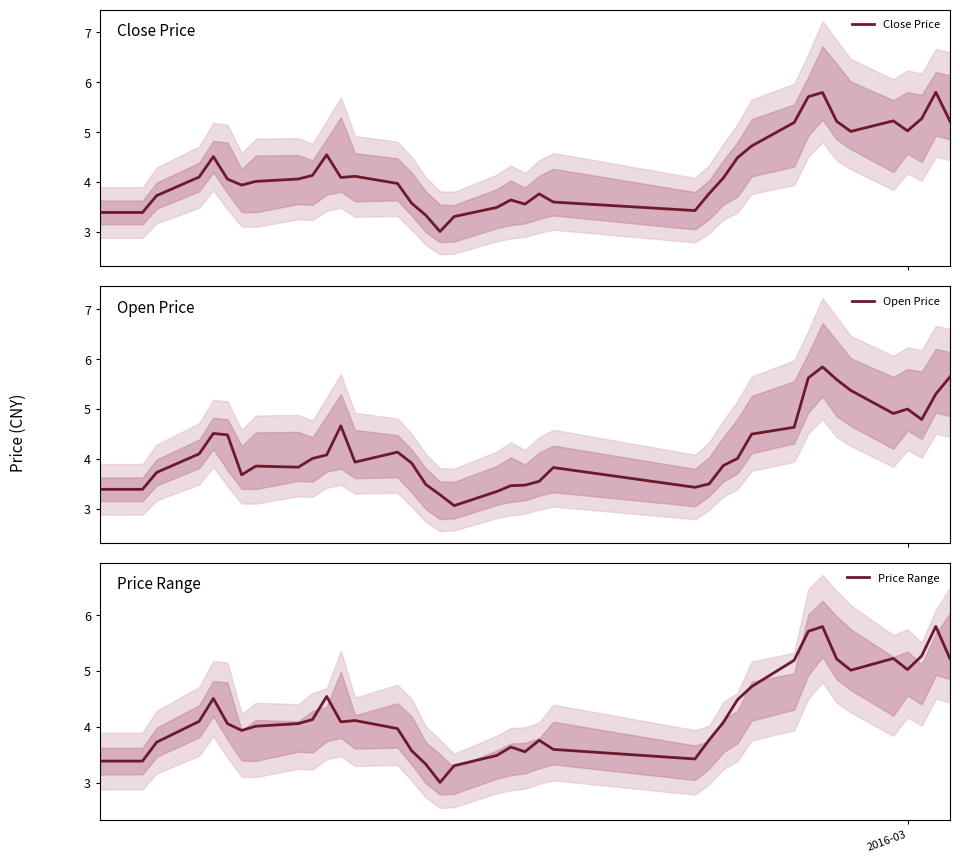

Reading left to right, transcribe all the data shown in this chart.

Close Price: 3.4	3.4	3.4	3.4	3.7	4.1	4.5	4.1	3.9	4.0	4.1	4.1	4.5	4.1	4.1	4.0	3.6	3.3	3.0	3.3	3.5	3.6	3.6	3.8	3.6	3.4	3.8	4.1	4.5	4.7	5.2	5.7	5.8	5.2	5.0	5.2	5.0	5.3	5.8	5.2
Open Price: 3.4	3.4	3.4	3.4	3.7	4.1	4.5	4.5	3.7	3.9	3.8	4.0	4.1	4.7	3.9	4.1	3.9	3.5	3.3	3.1	3.3	3.5	3.5	3.5	3.8	3.4	3.5	3.9	4.0	4.5	4.6	5.6	5.8	5.6	5.4	4.9	5.0	4.8	5.3	5.6
Price Range: 3.4	3.4	3.4	3.4	3.7	4.1	4.5	4.1	3.9	4.0	4.1	4.1	4.5	4.1	4.1	4.0	3.6	3.3	3.0	3.3	3.5	3.6	3.6	3.8	3.6	3.4	3.8	4.1	4.5	4.7	5.2	5.7	5.8	5.2	5.0	5.2	5.0	5.3	5.8	5.2